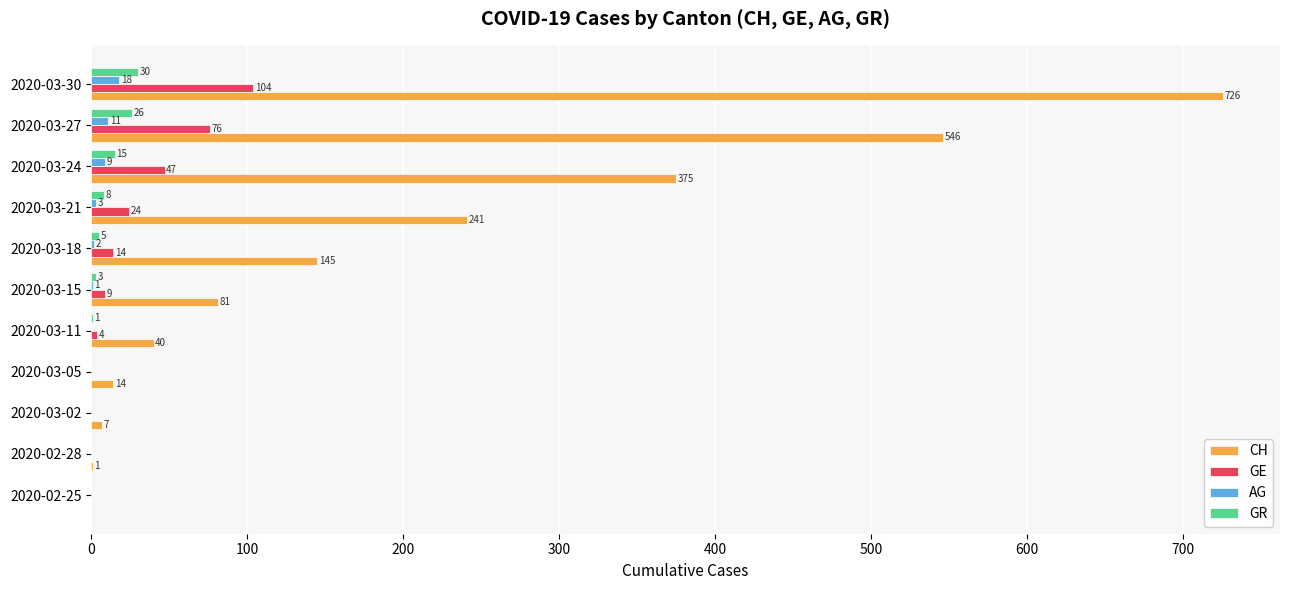

At which label is GE closest to 52?

2020-03-24